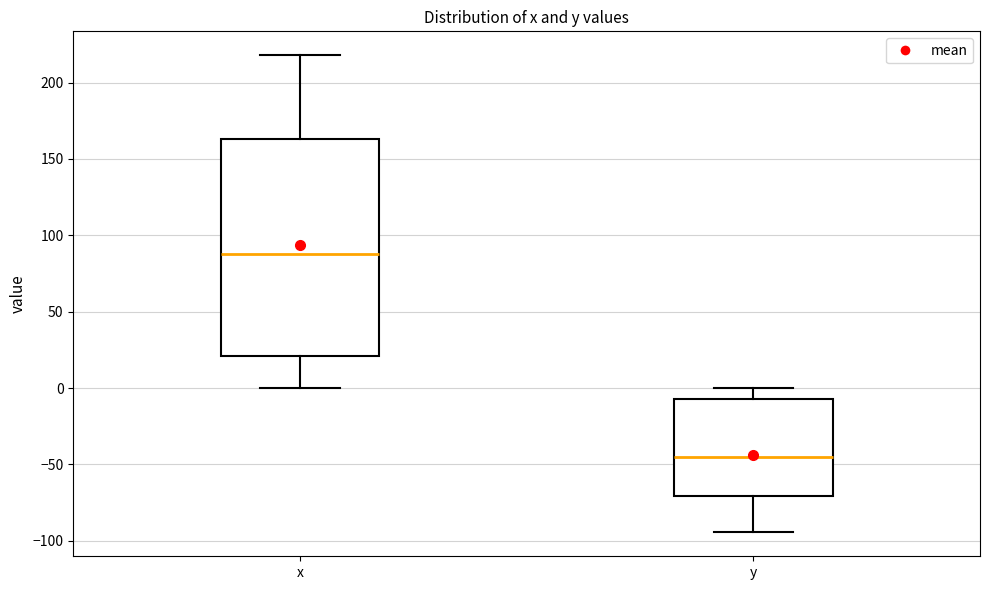

Which box's median line is the lowest?

y